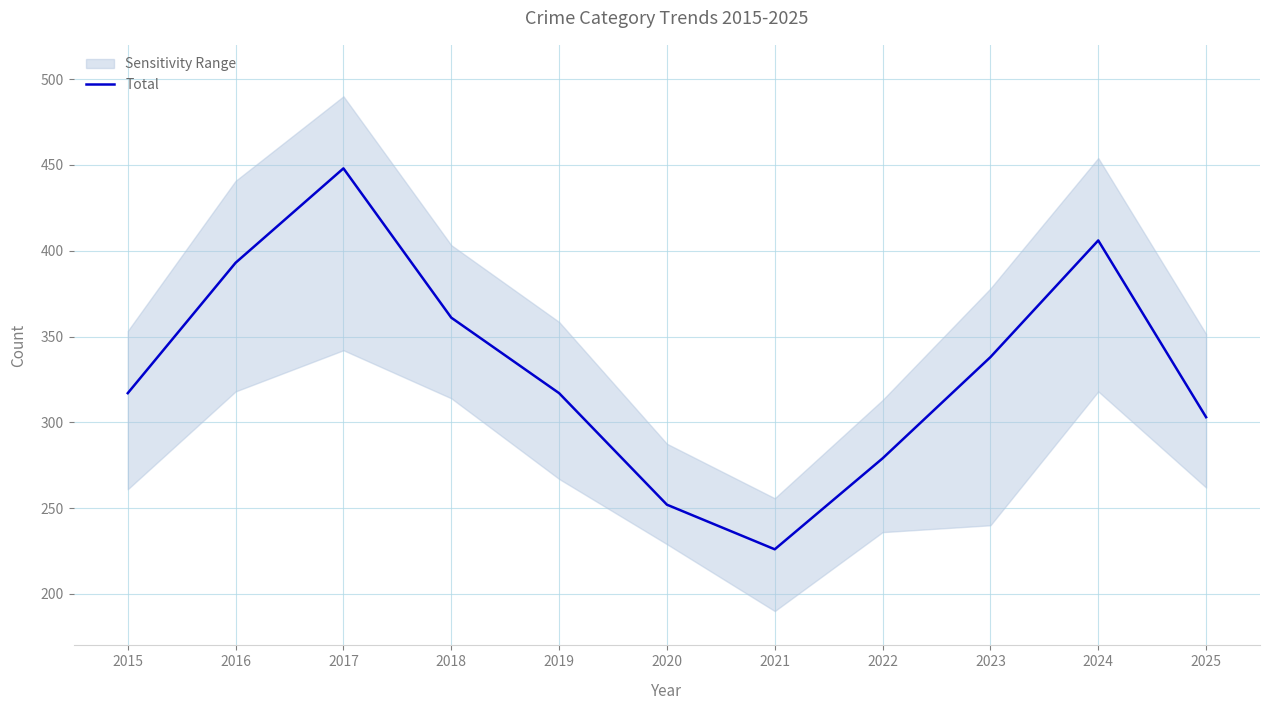

Read the value at 2022, to the nearest 10.

280